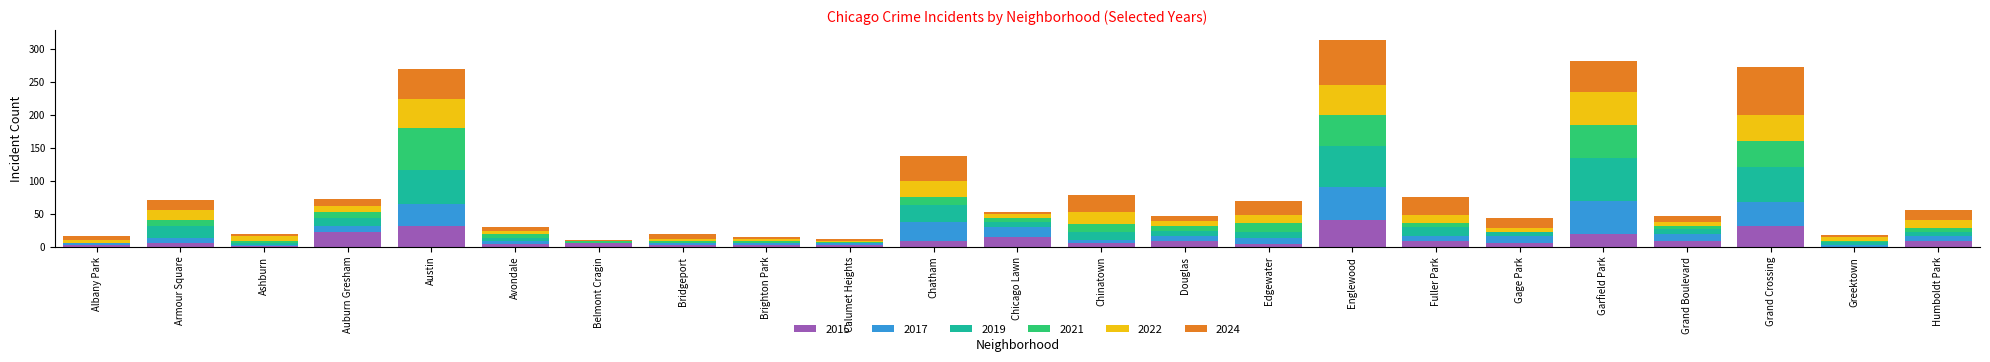

What is the total value across all series at Austin?

270